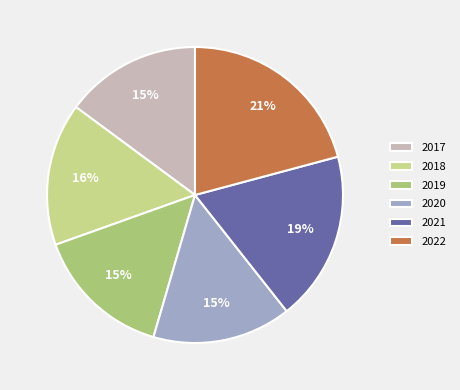

Is 2020 the majority of the pie?

No